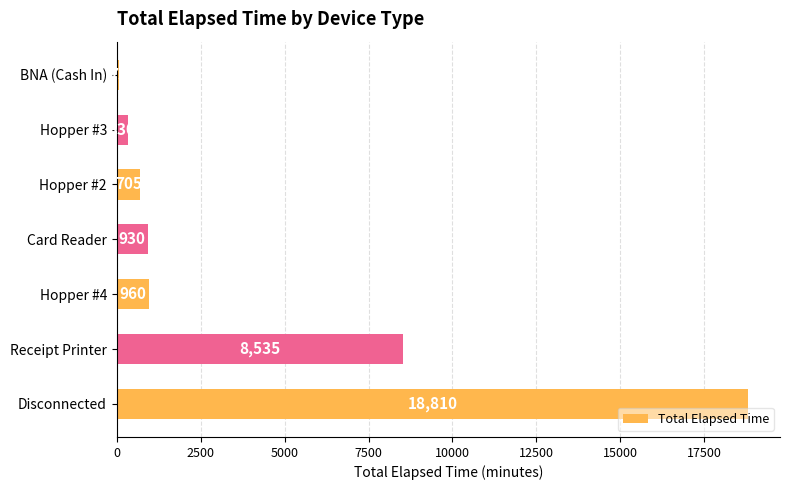

Where is the data nearest to the value 9442?

Receipt Printer